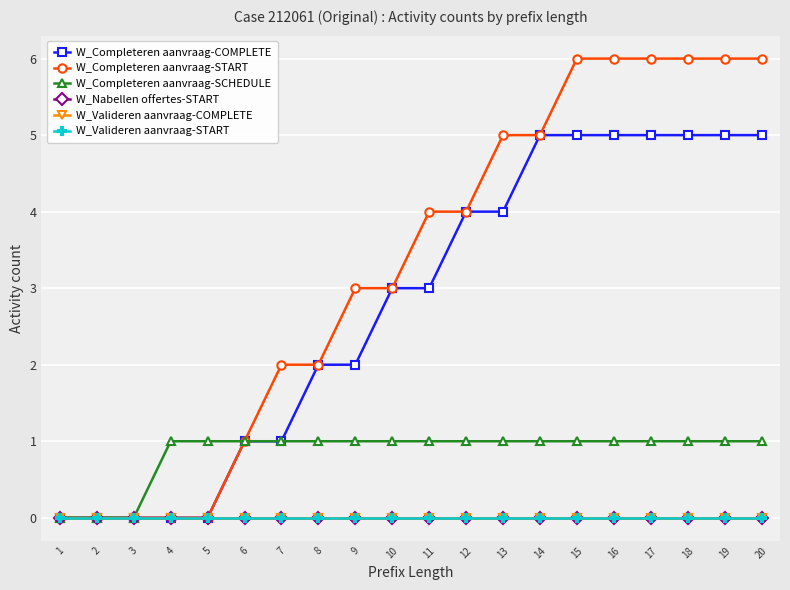

What is the average value of the W_Completeren aanvraag-START series?

3